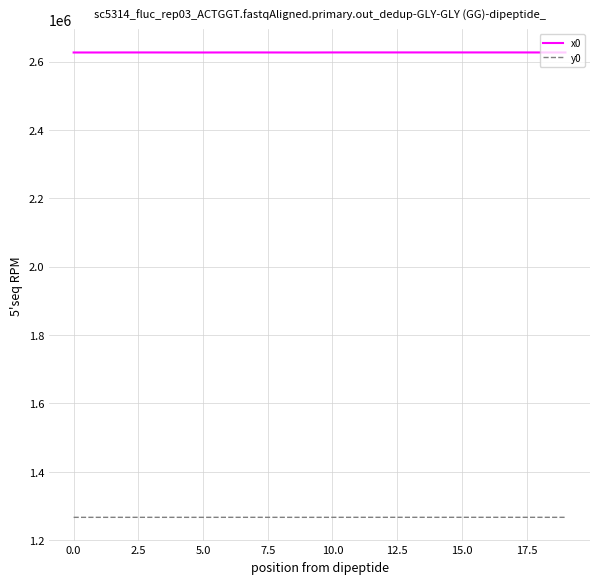

True or false: x0 and y0 intersect in this chart.

False